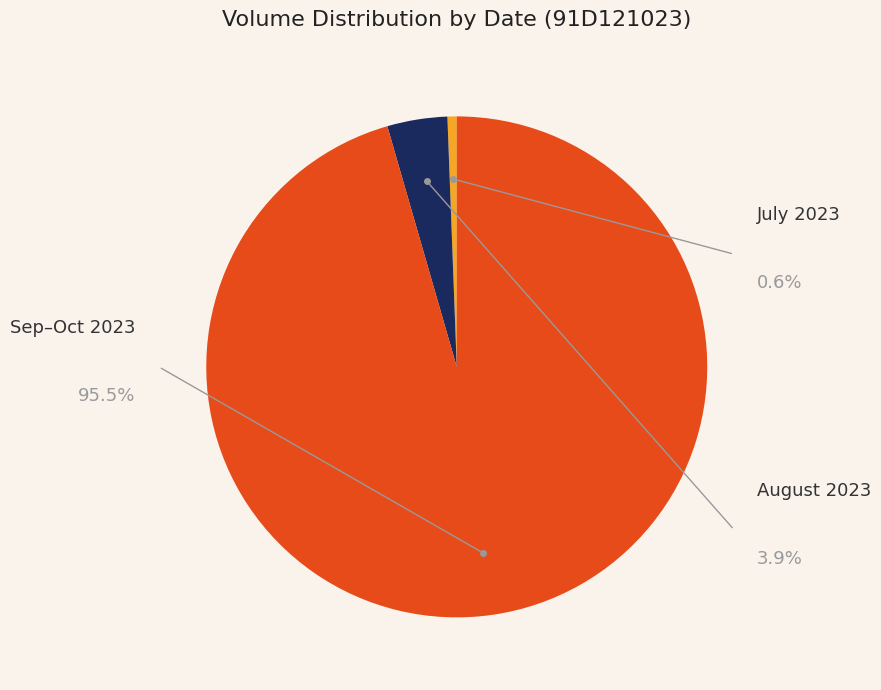

Do 2023-08-22 and 2023-09-25 together represent more than half of the pie?

No